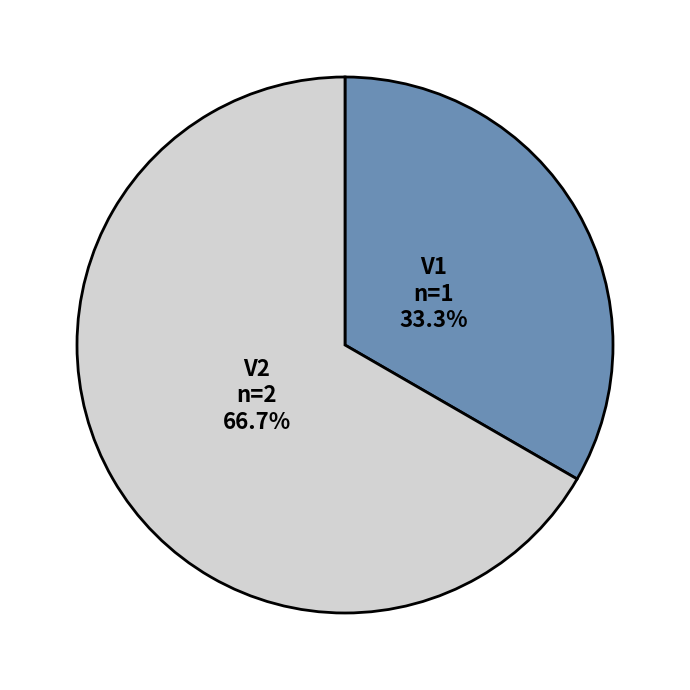

What percentage is the V2 slice, to the nearest percent?

67%